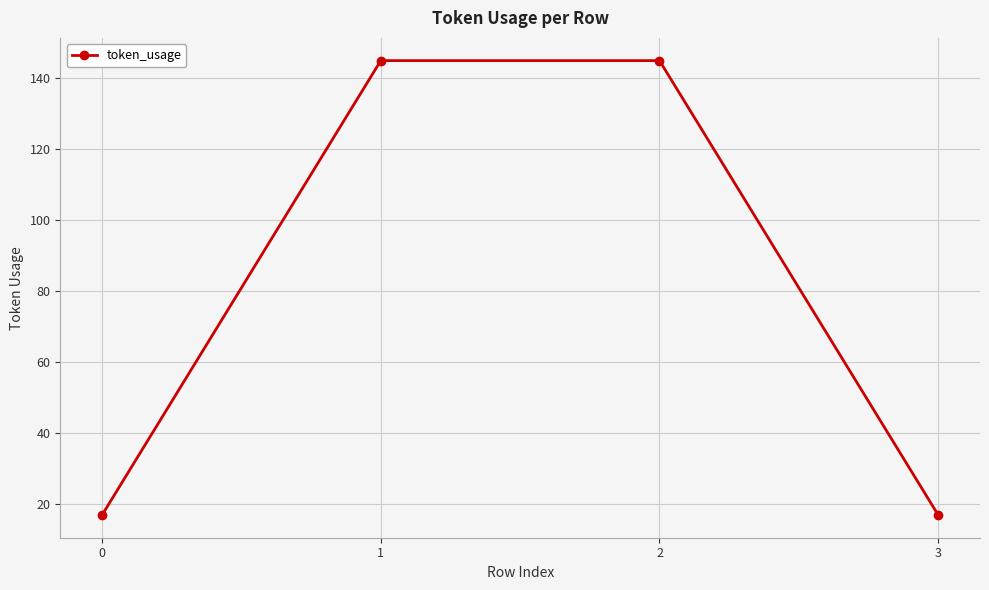

Reading right to left, list all the values displayed in this chart.

17	145	145	17